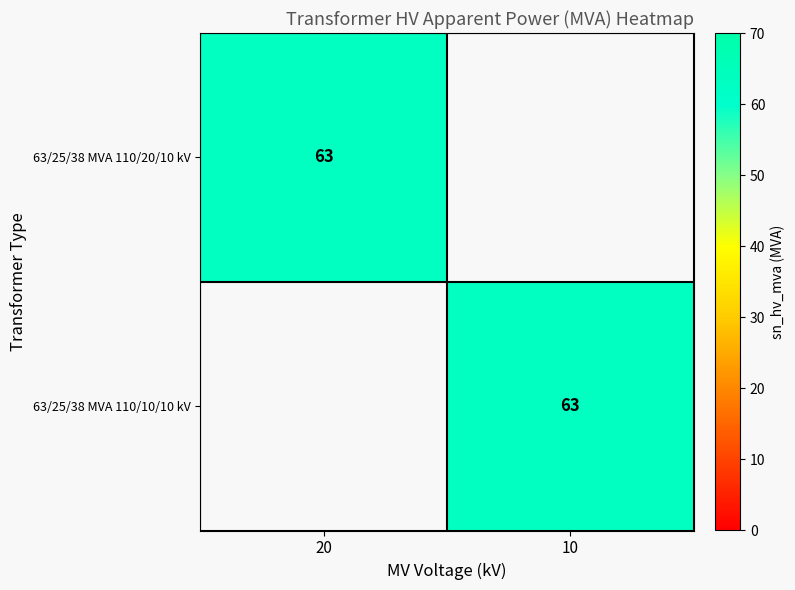

Is it true that 63/25/38 MVA 110/20/10 kV equals 35 at 20?

False